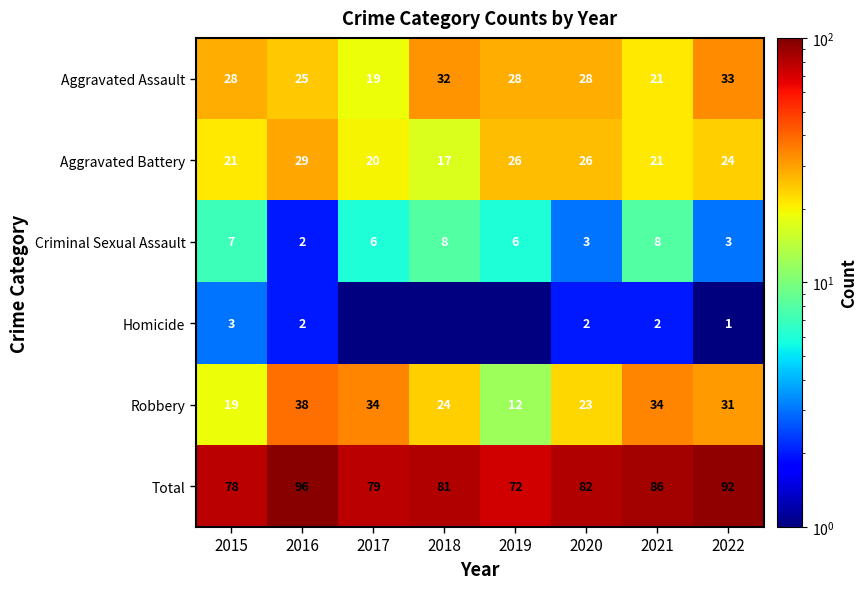

Where does the Aggravated Battery series first go above 24?

2016